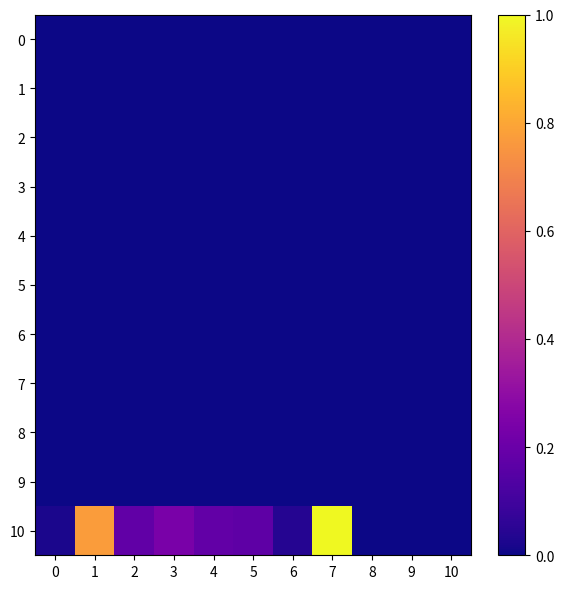

What is the maximum value shown in the chart?

1.0